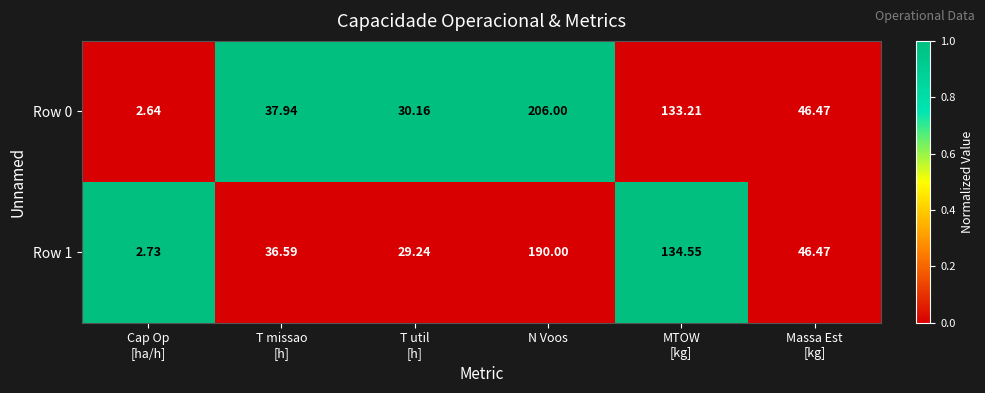

Which category has the highest value in the Row 1 series?

N Voos